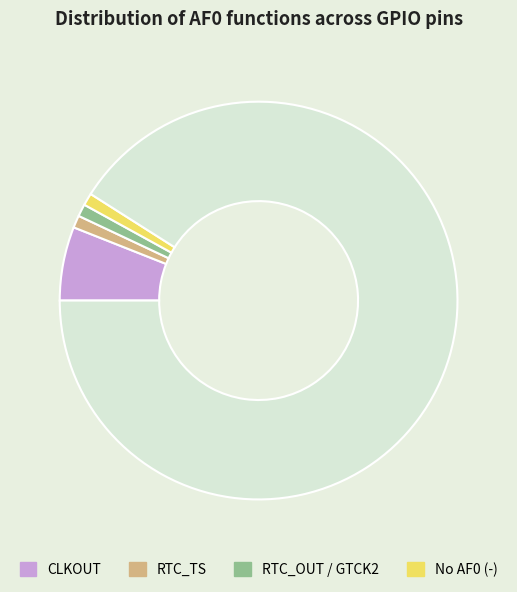

Is there a majority slice in this chart?

Yes